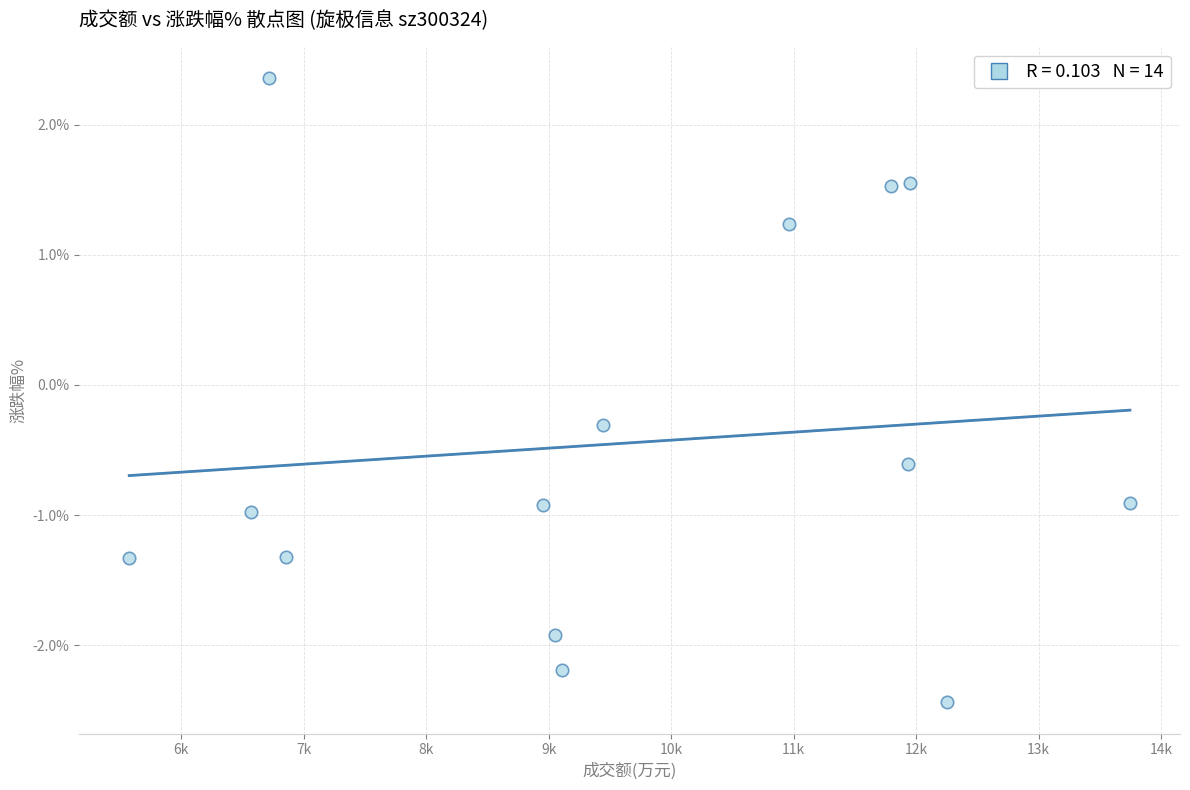

What Y value in the scatter plot is closest to 0?

-0.3